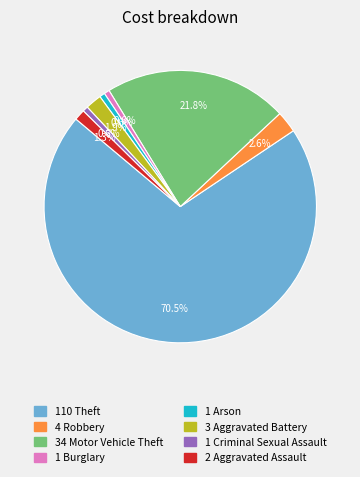

Is there a majority slice in this chart?

Yes